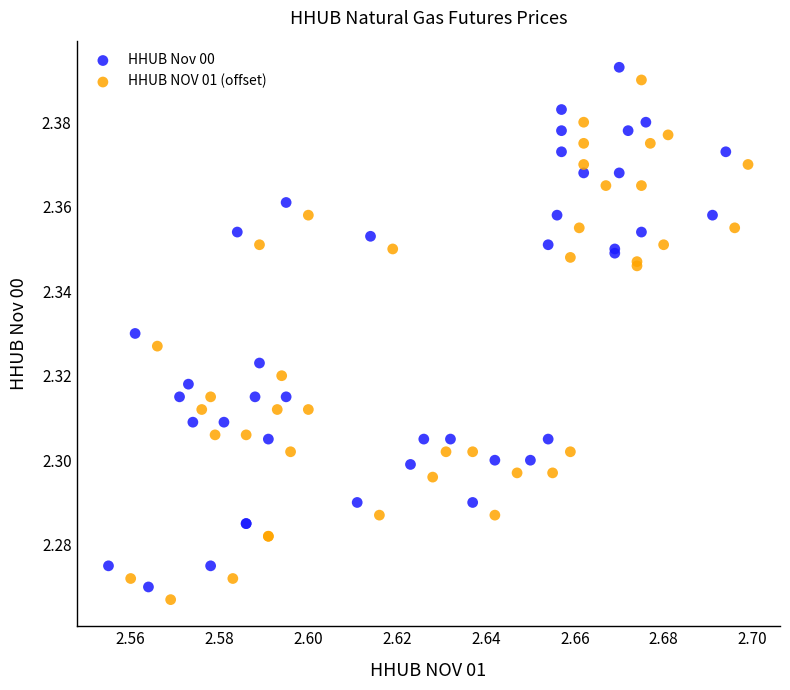

Which series reaches the maximum Y coordinate?

HHUB Nov 00